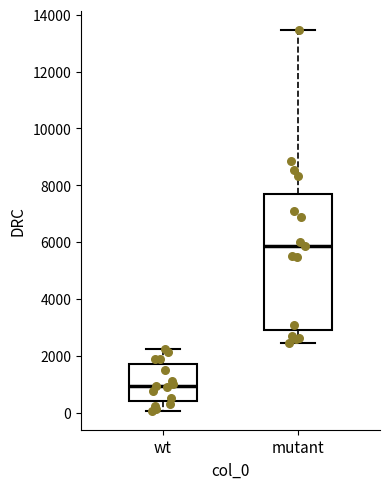

Which box's median line is the lowest?

wt